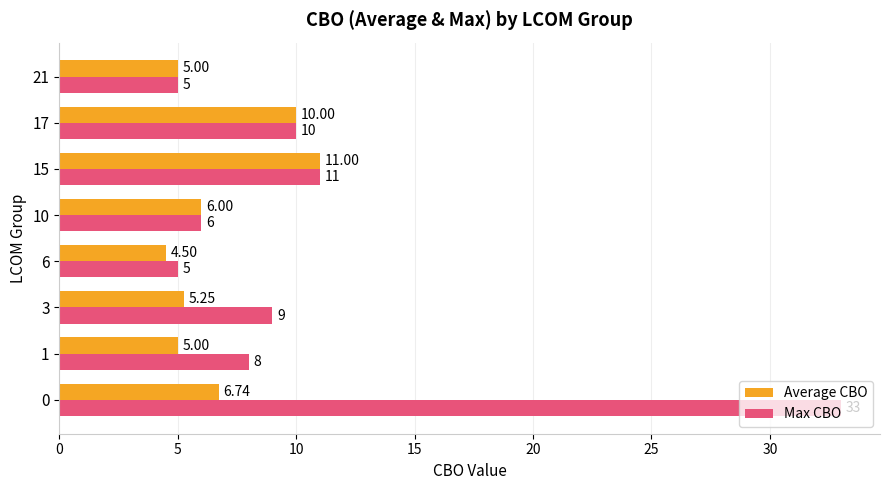

List the series in order of their overall mean, highest first.

Max CBO, Average CBO